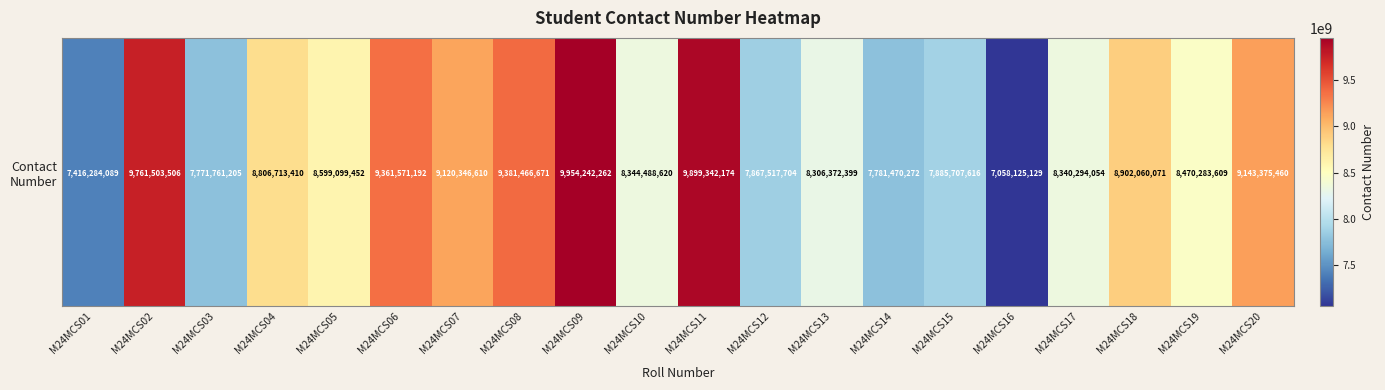

Reading right to left, list all the values displayed in this chart.

9143375460	8470283609	8902060071	8340294054	7058125129	7885707616	7781470272	8306372399	7867517704	9899342174	8344488620	9954242262	9381466671	9120346610	9361571192	8599099452	8806713410	7771761205	9761503506	7416284089